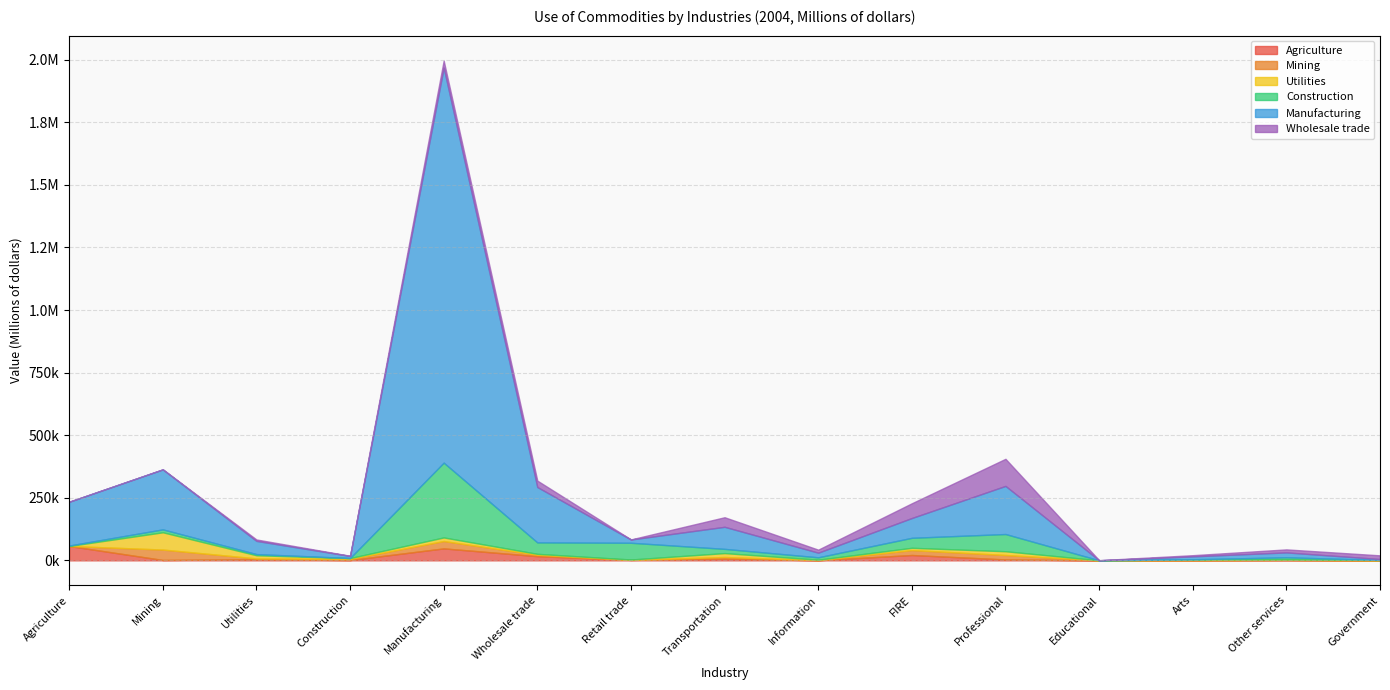

At how many categories does at least one series exceed 131190?

5